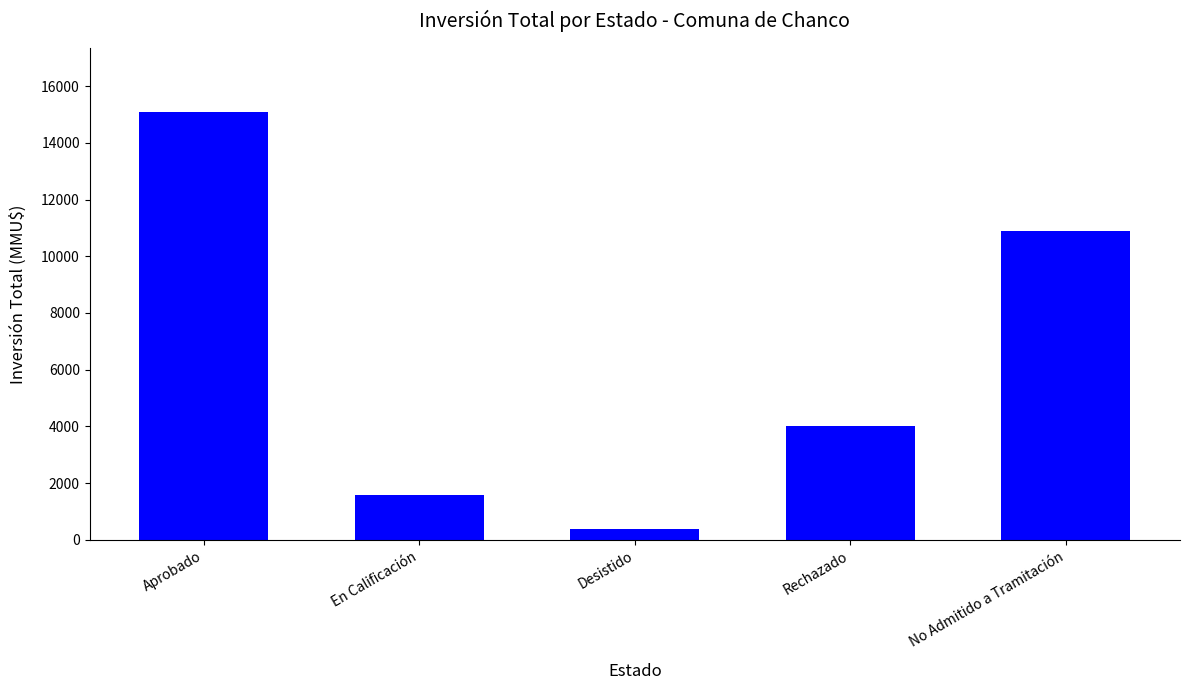

The chart shows a value of 3750 at Aprobado. True or false?

False